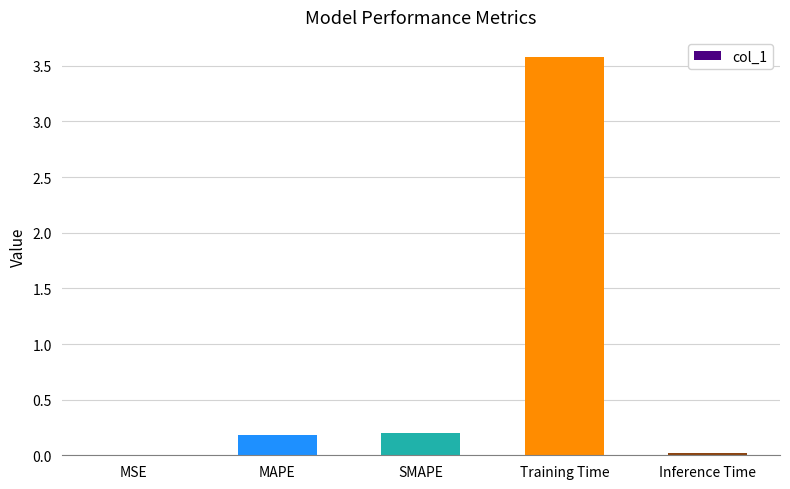

What is the average value?

0.8